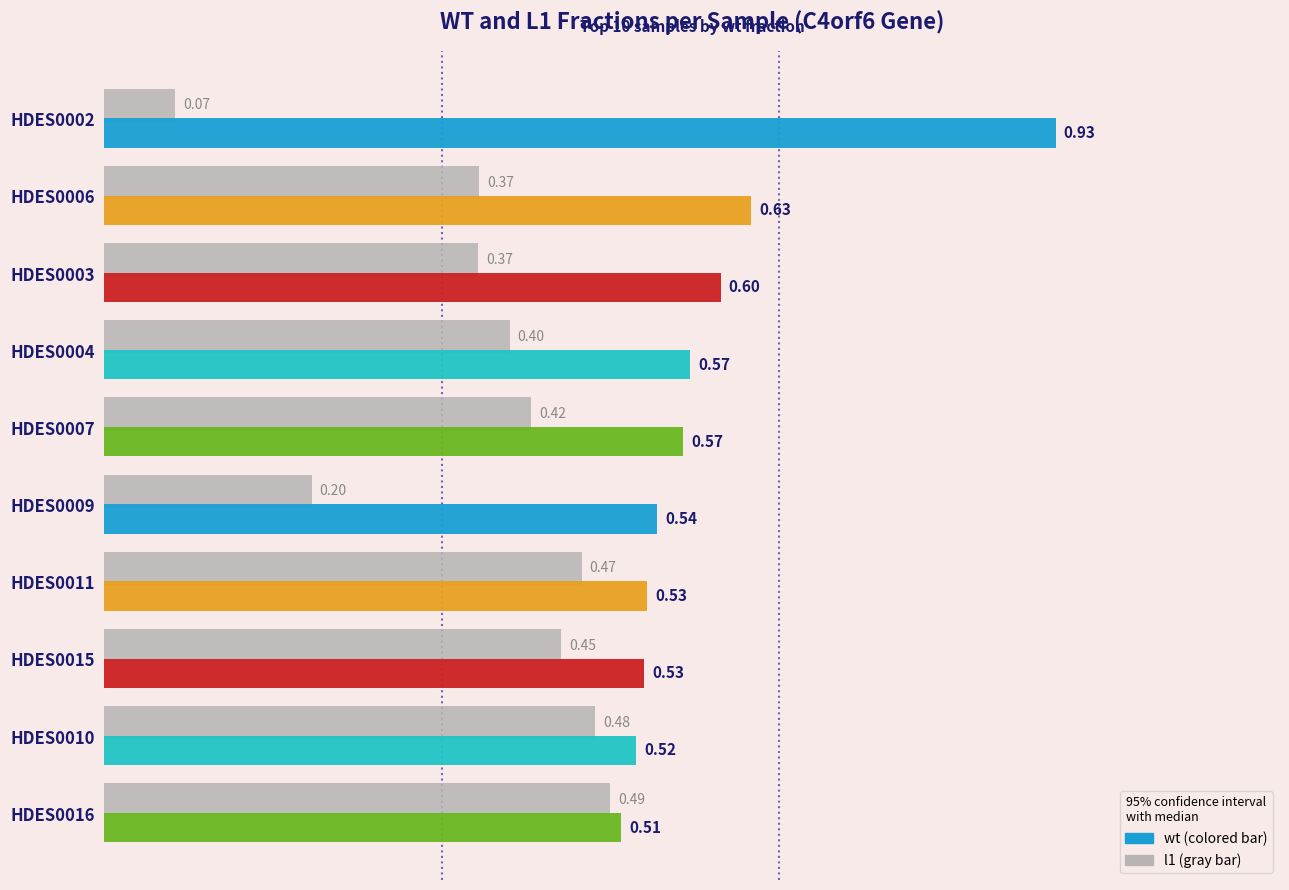

The value at HDES0010 is 0.1. True or false?

False